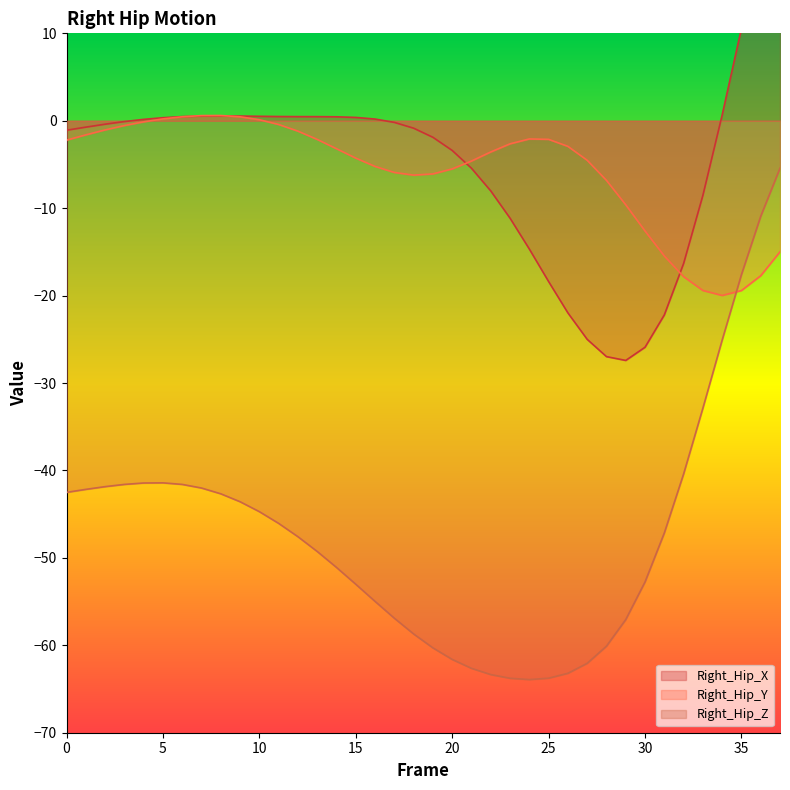

What is the value of the Right_Hip_Y point at the 18th from the left?

-5.9